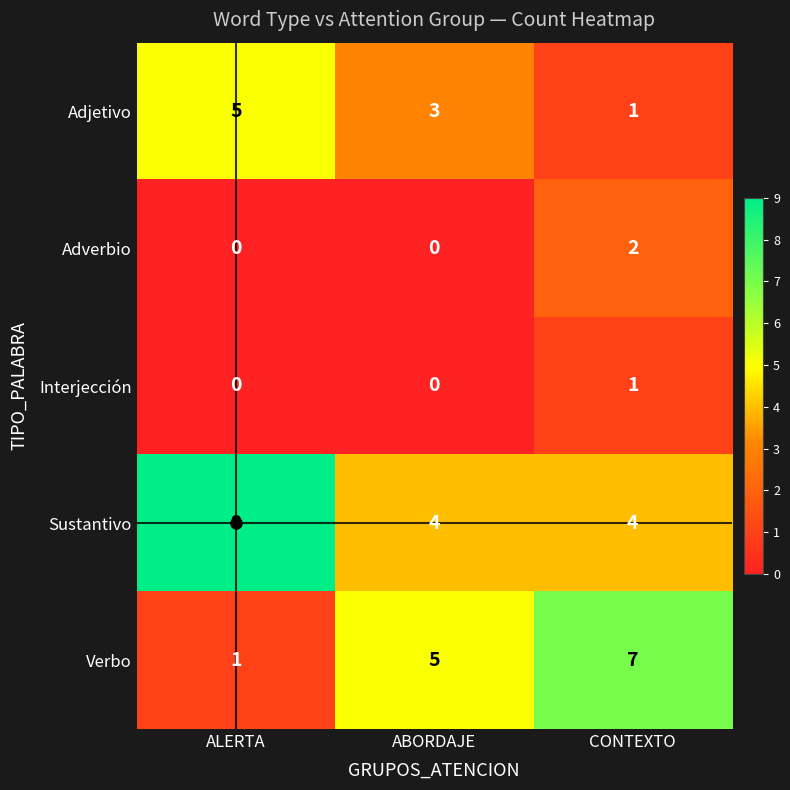

Which category has the highest value in the Sustantivo series?

ALERTA